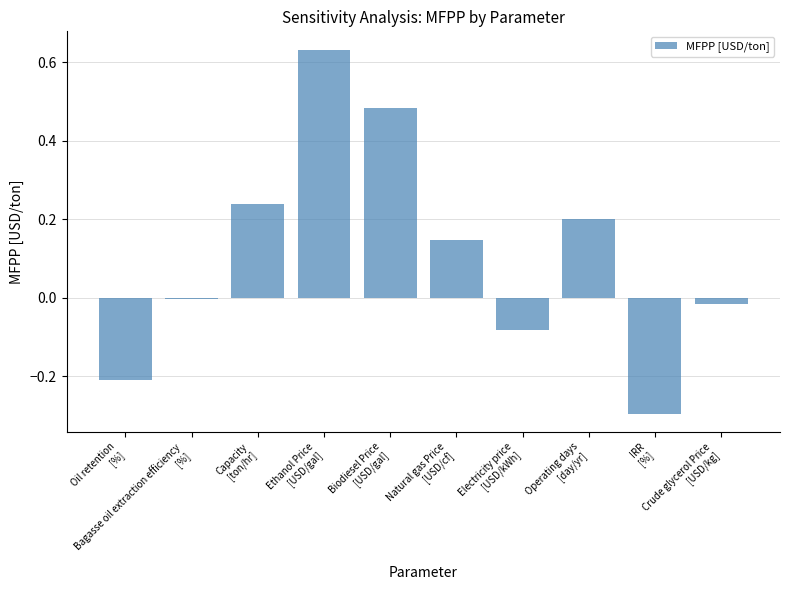

How many categories are shown in the chart?

10